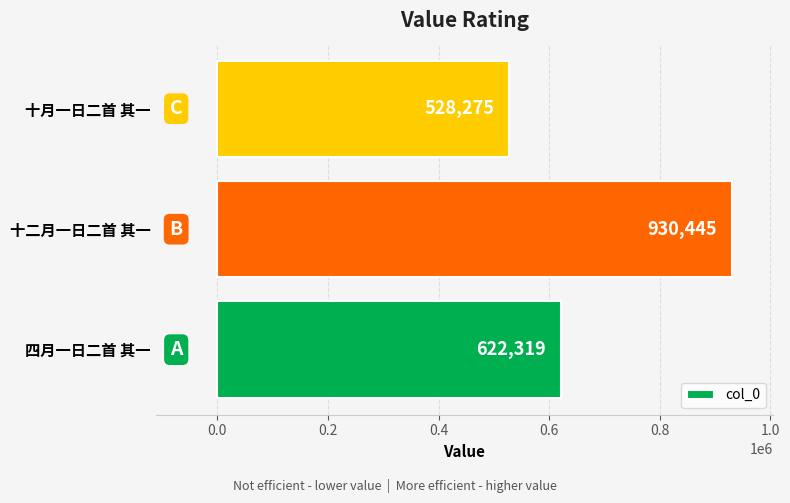

Reading bottom to top, what are all the values shown in this chart?

四月一日二首 其一=622319	十二月一日二首 其一=930445	十月一日二首 其一=528275